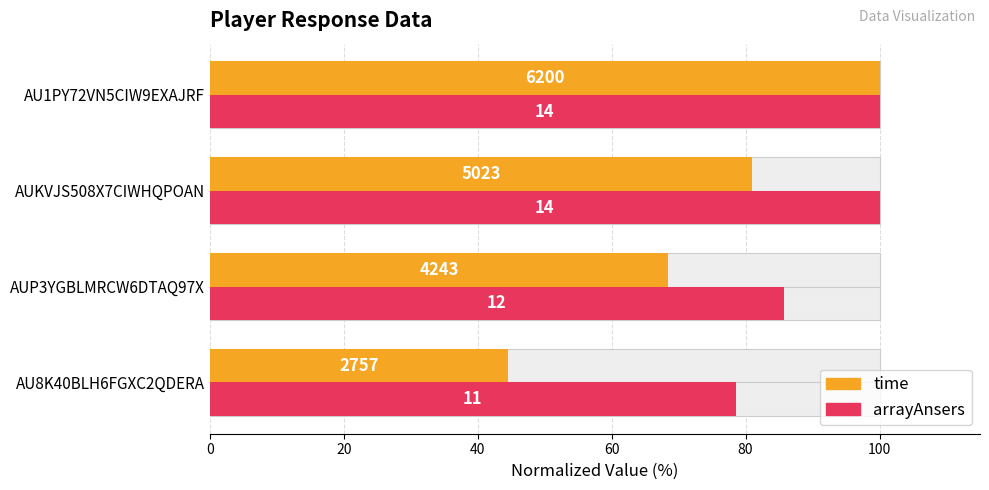

Reading right to left, transcribe all the data shown in this chart.

time: 100.0	81.0	68.4	44.5
arrayAnsers: 100.0	100.0	85.7	78.6